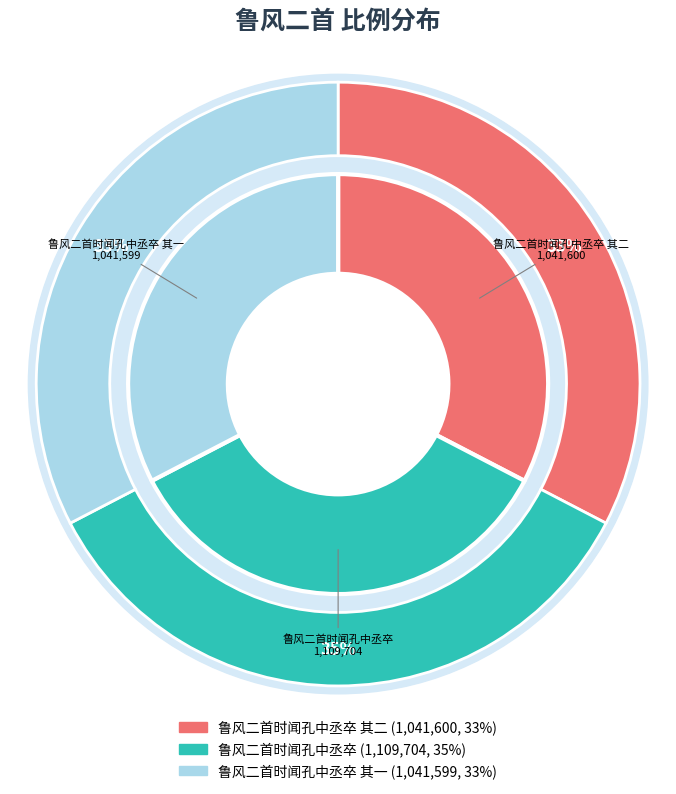

To the nearest percent, what is the difference between the 鲁风二首时闻孔中丞卒 其二 and 鲁风二首时闻孔中丞卒 slice percentages?

2%